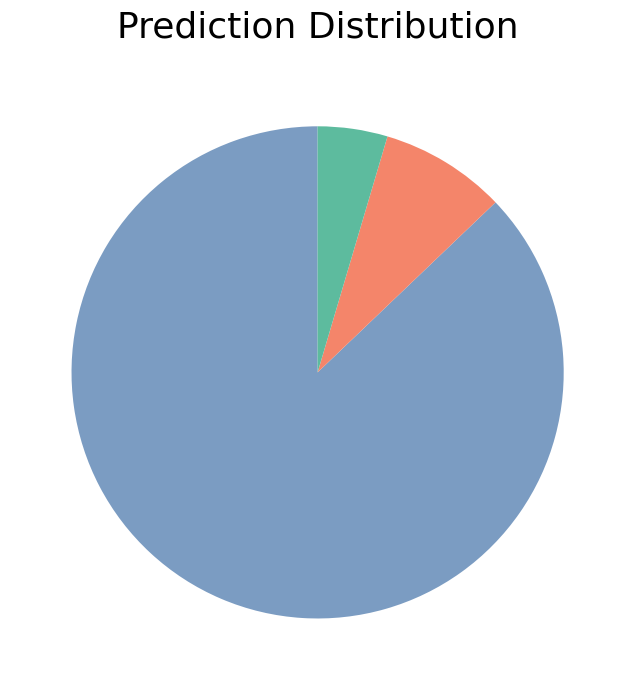

How many slices are in this pie chart?

3